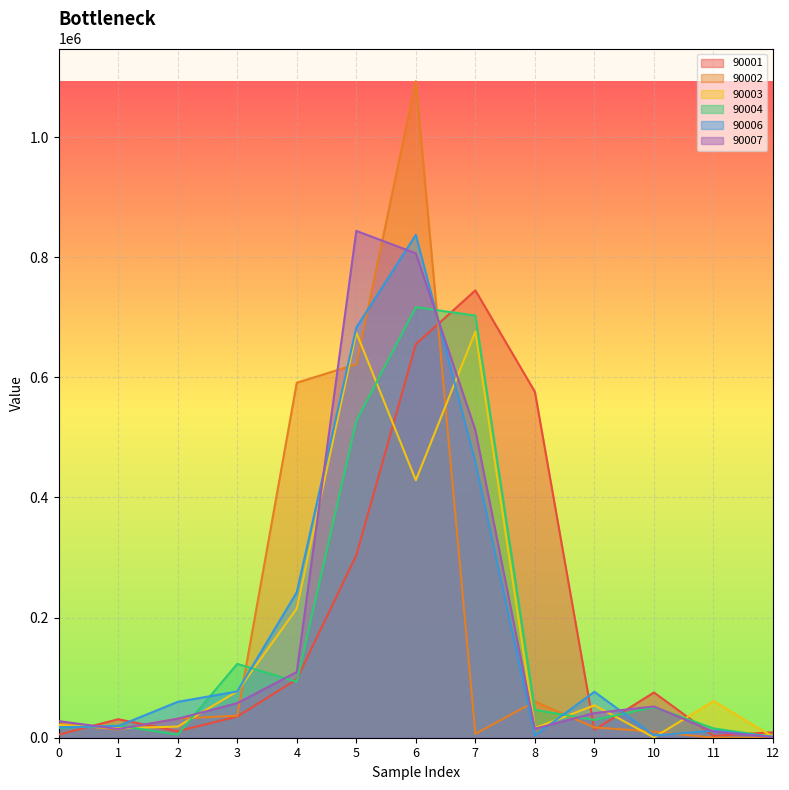

Reading left to right, list all the values displayed in this chart.

90001: 5040	30830	10750	35240	97410	303930	655340	744880	576030	13190	75360	3070	9050
90002: 23280	13670	31840	36710	591130	621900	1092950	6490	60240	17110	10140	20	0
90003: 21230	15750	18540	77150	214980	674740	428710	676310	15990	53970	470	61030	1410
90004: 16450	20270	5080	122960	93120	527520	716830	702910	46390	29570	50980	15530	1200
90006: 17420	19410	59700	77040	242250	682820	837270	458580	3780	76500	3900	11740	1650
90007: 27720	14430	31580	57550	109400	843920	806560	512190	14940	41020	52080	10140	1040